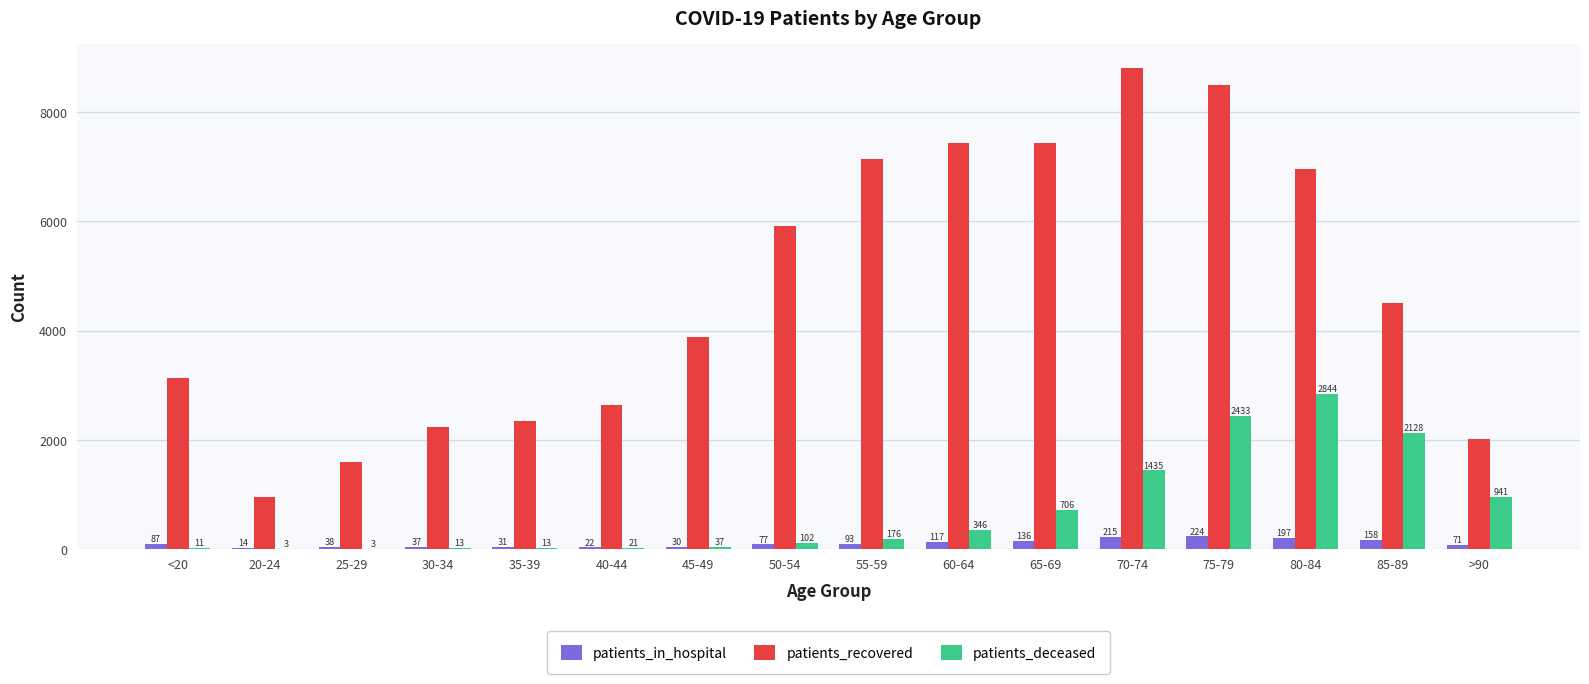

Between 30-34 and 50-54, which series saw the biggest shift?

patients_recovered